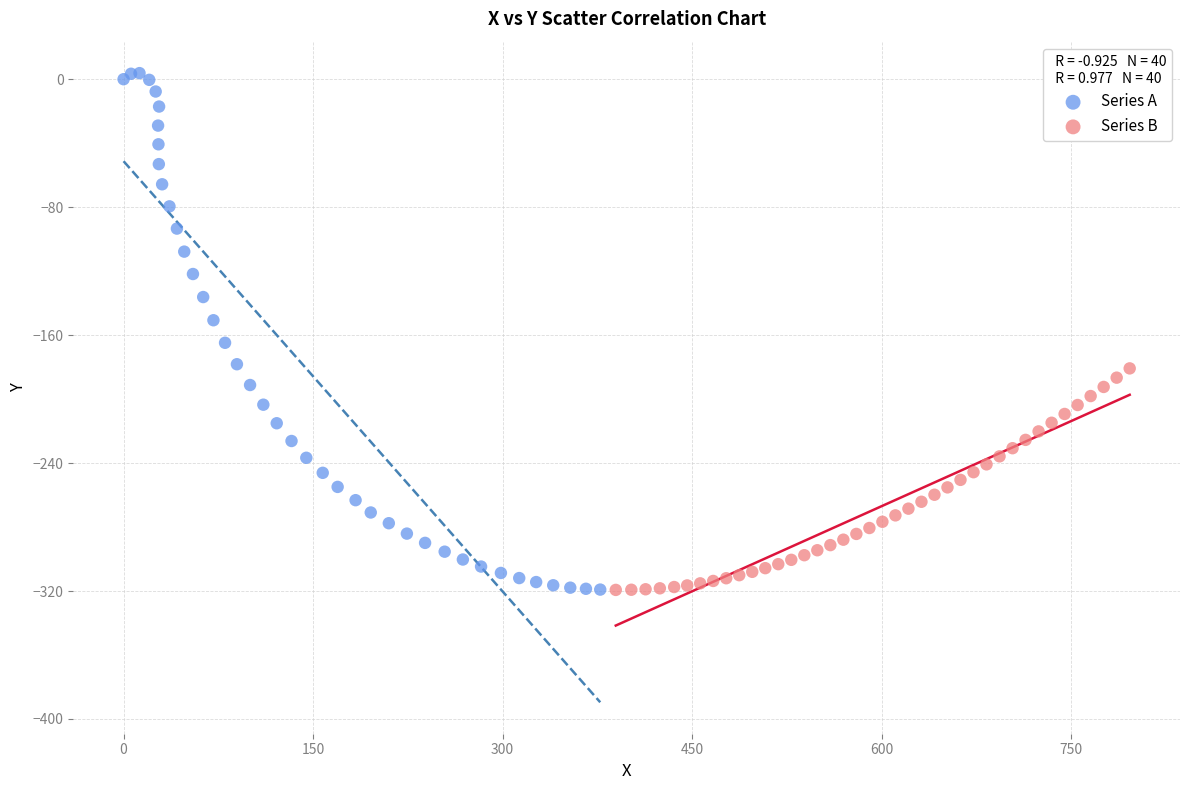

Which series reaches the maximum Y coordinate?

Series A